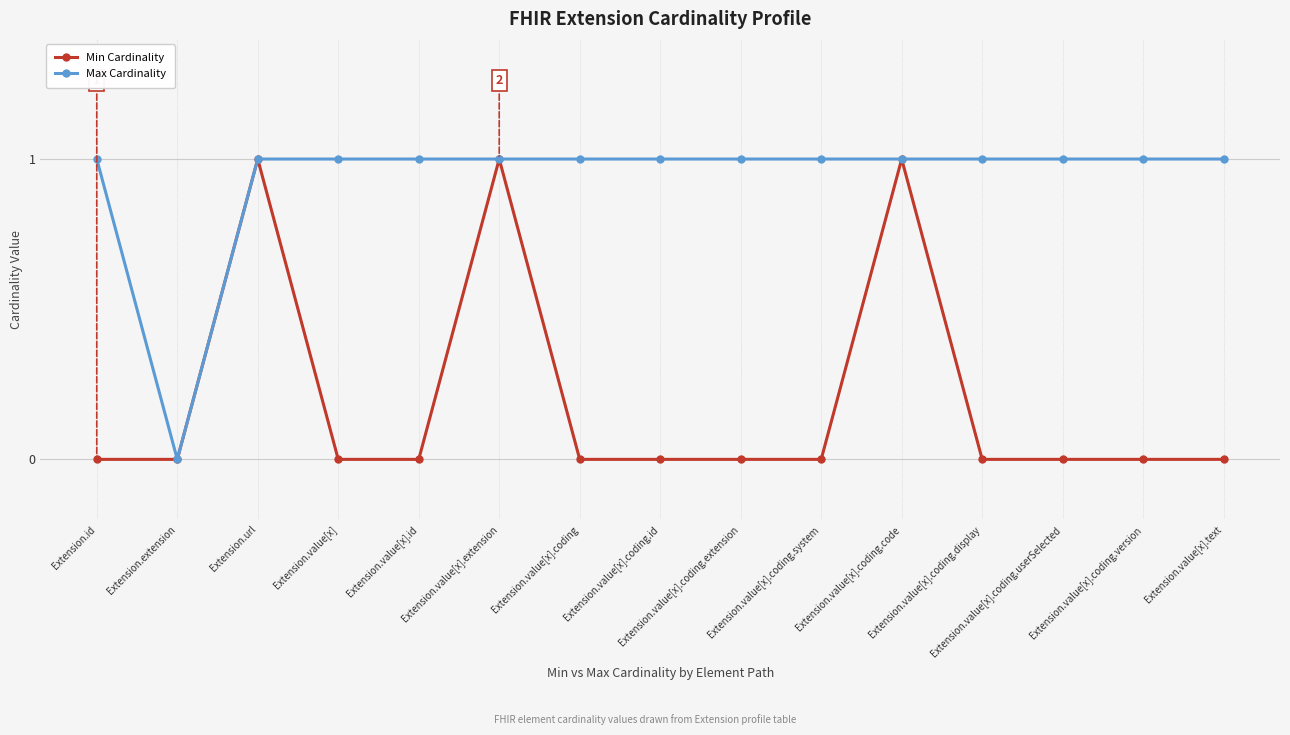

List the series in order of their overall mean, lowest first.

Min Cardinality, Max Cardinality